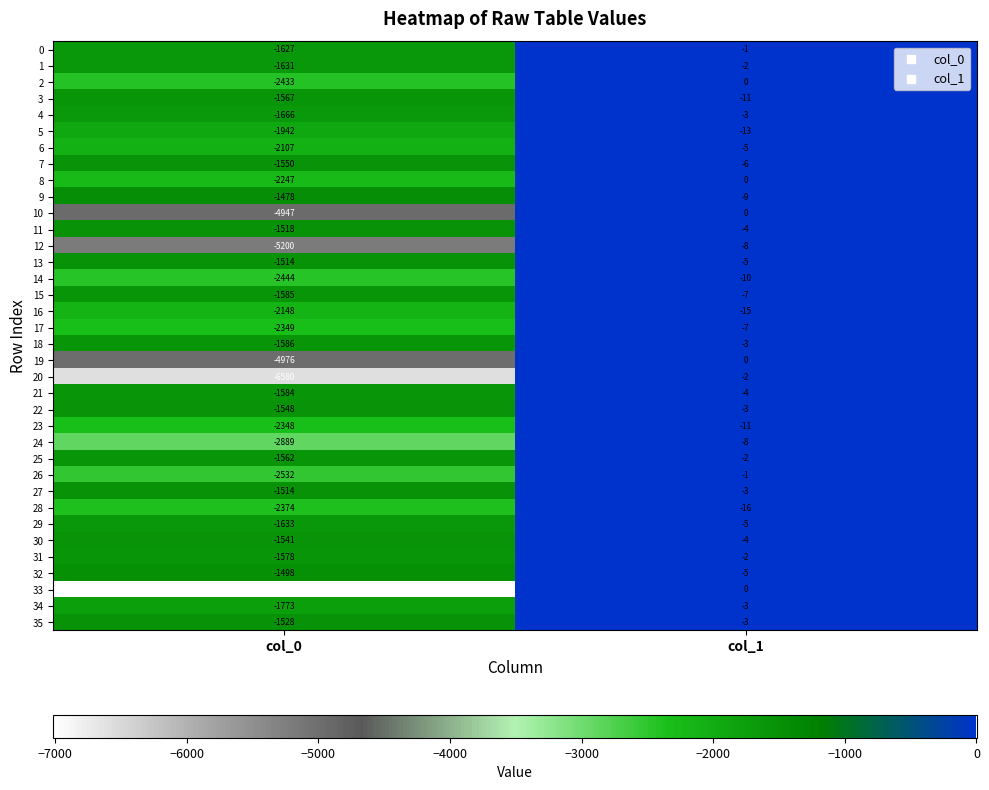

Between col_0 and col_1, which series saw the biggest shift?

33